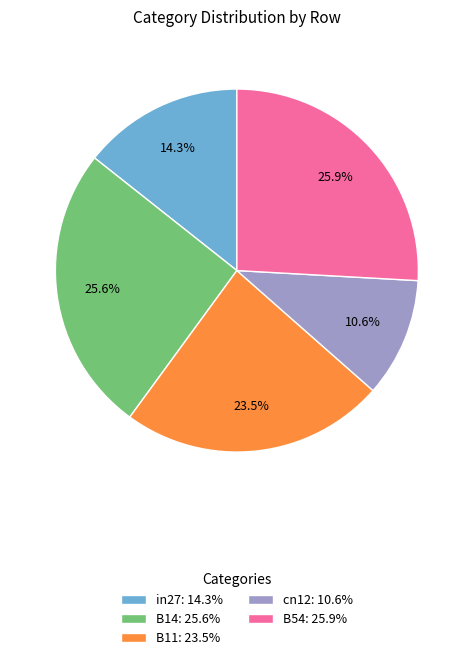

To the nearest percent, what is the combined percentage of B14 and in27?

40%